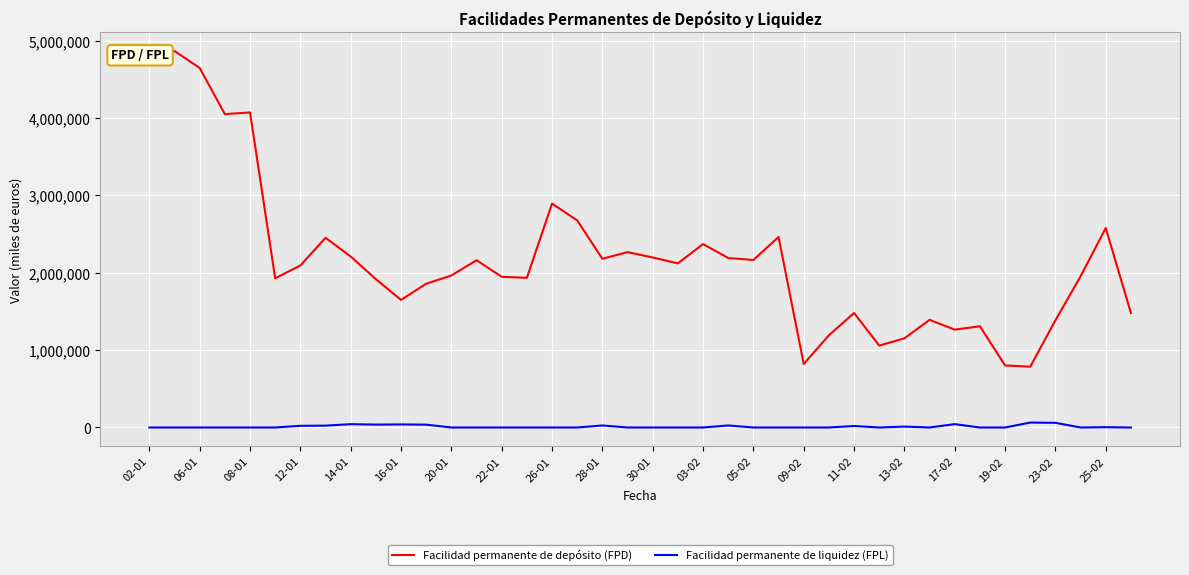

What is the maximum value shown in the chart?

4866700